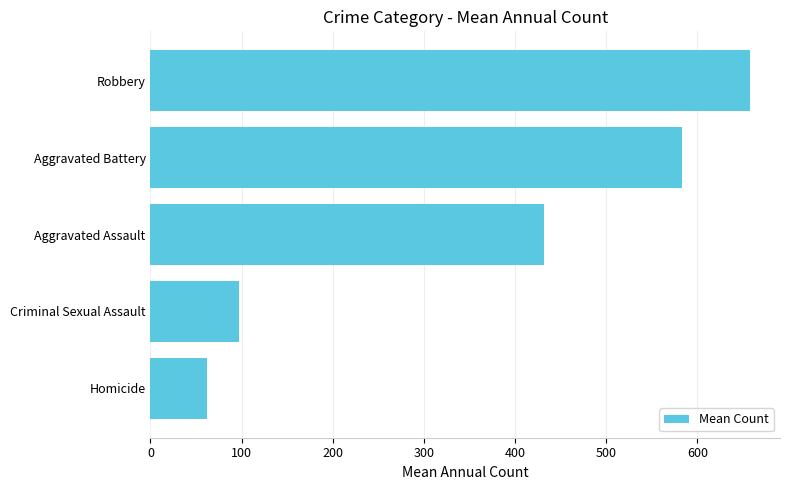

Reading bottom to top, extract all data points from this chart.

62.4	97.5	431.9	582.8	657.8